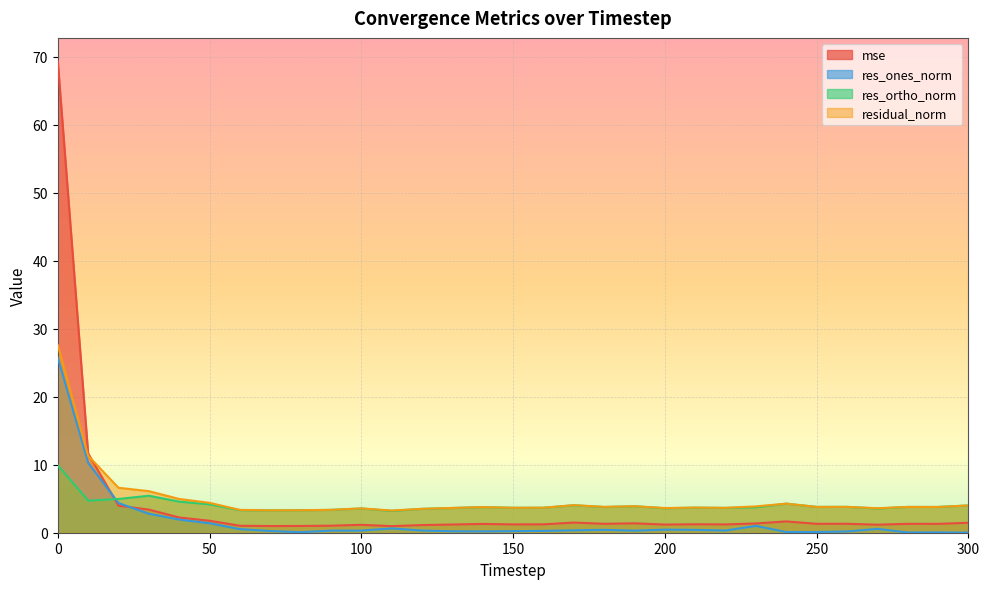

How many interior local valleys does the res_ones_norm series have?

6